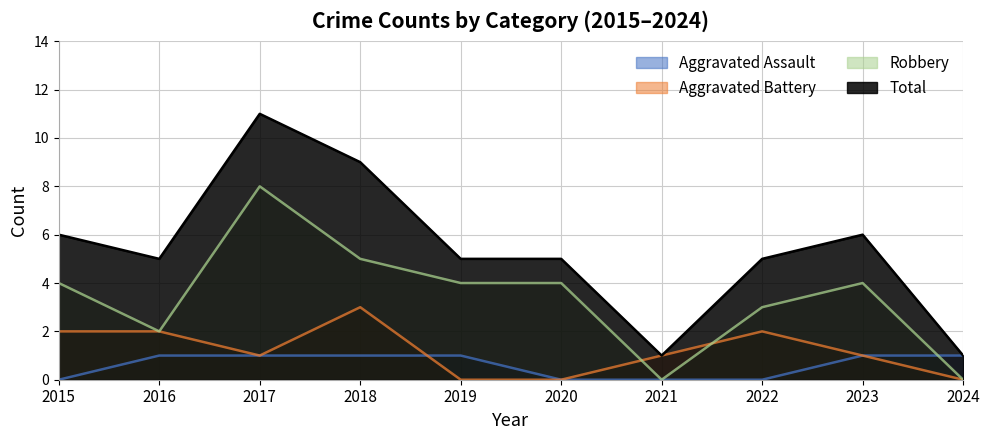

Which has a higher value, 2024 or 2015?

2024